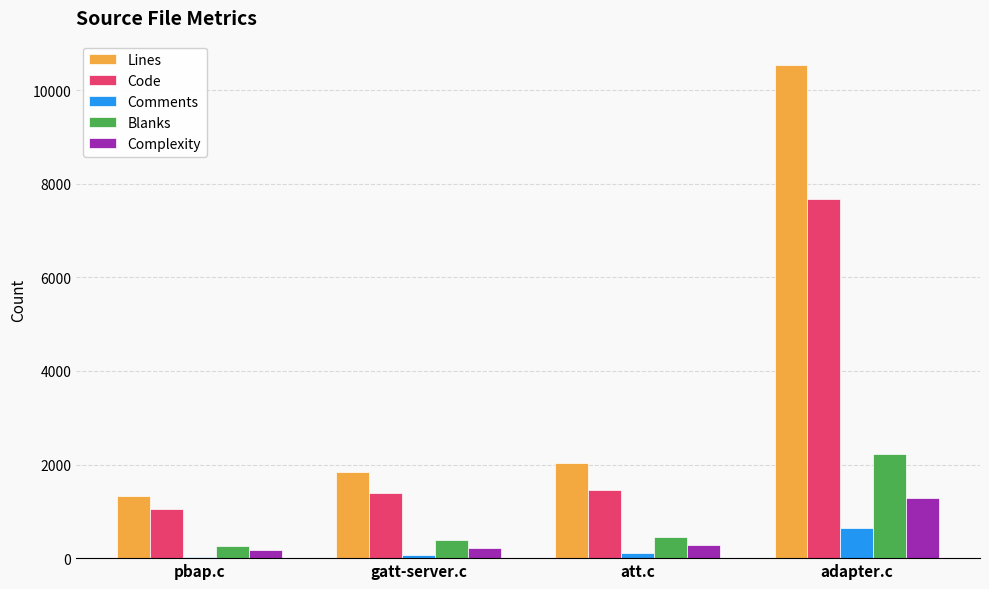

What is the spread (max minus min) of values at gatt-server.c?

1776